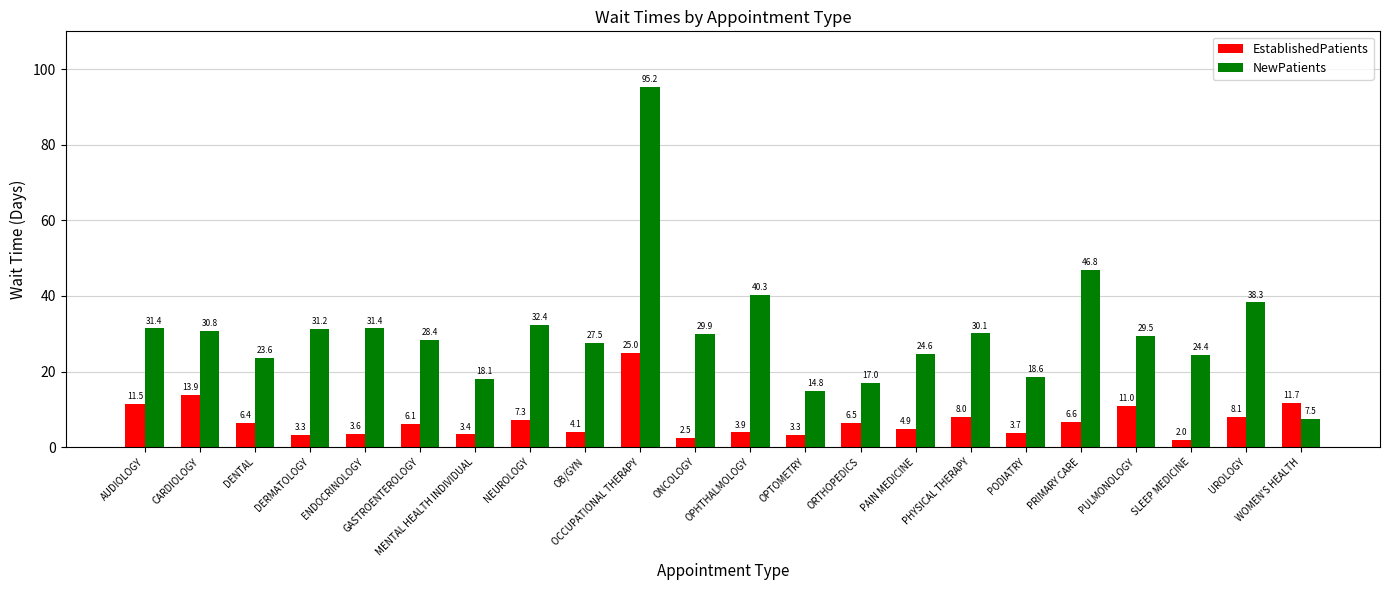

What is the greatest value displayed?

95.2